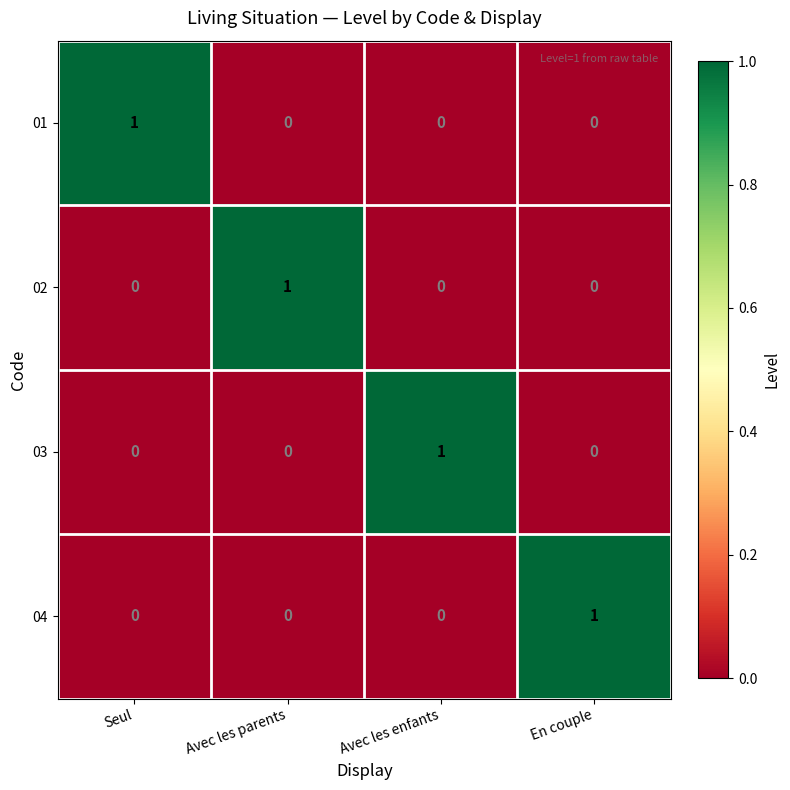

The value of 04 at Avec les enfants is 0. True or false?

True